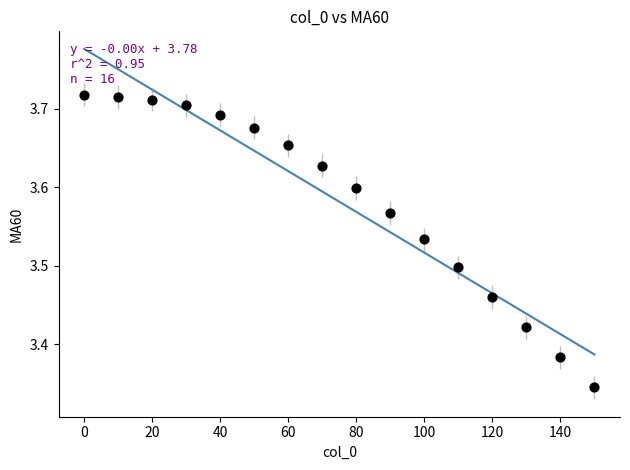

What is the range of X values (max minus min)?

150.0